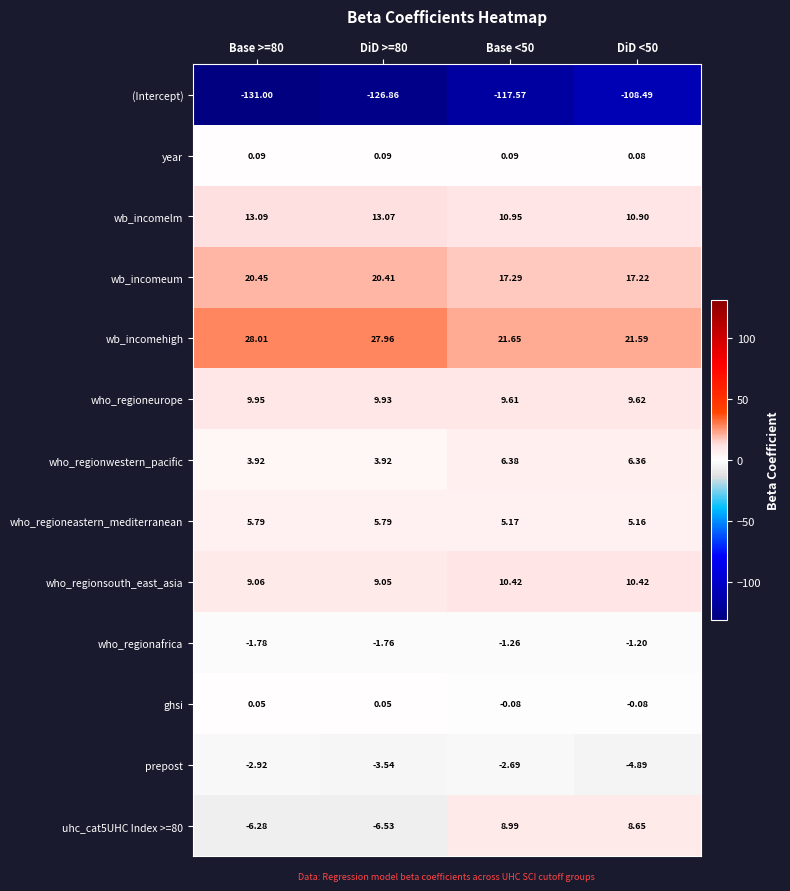

What is the smallest value displayed?

-131.0